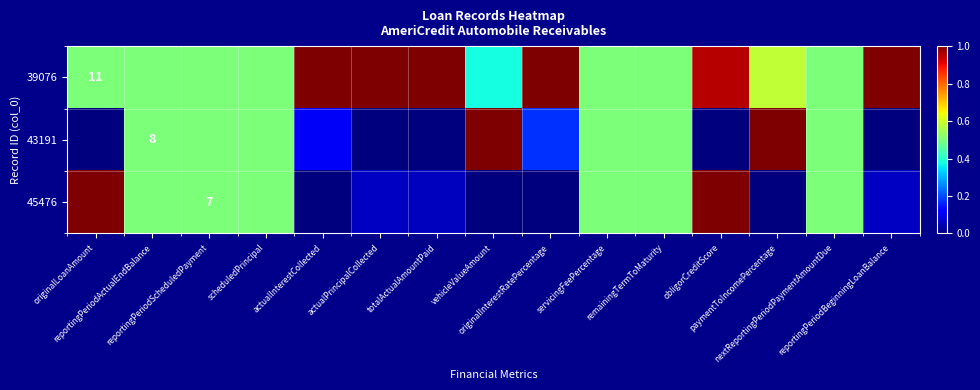

What is the difference between the maximum and minimum values in the 45476 series?

1.0